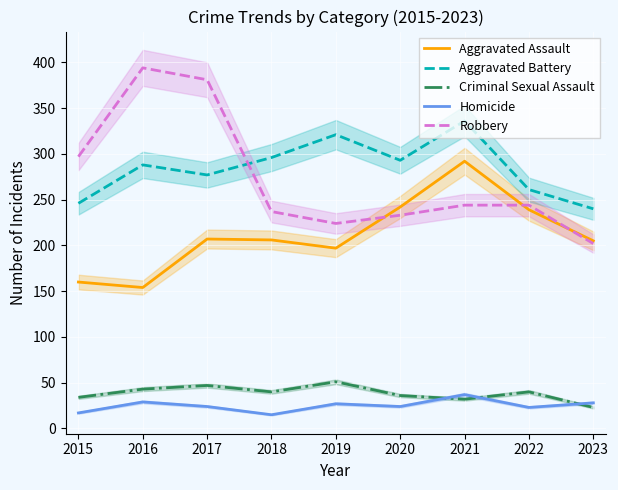

Which series has the largest total across all categories?

Aggravated Battery